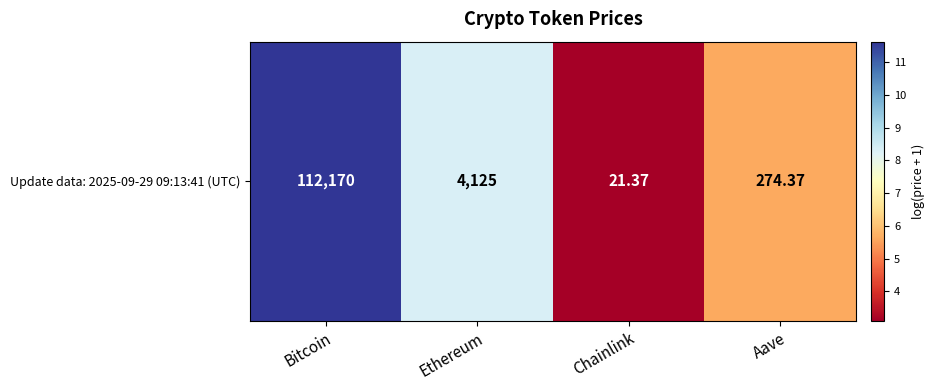

Reading left to right, list all the values displayed in this chart.

Bitcoin=11.6	Ethereum=8.3	Chainlink=3.1	Aave=5.6